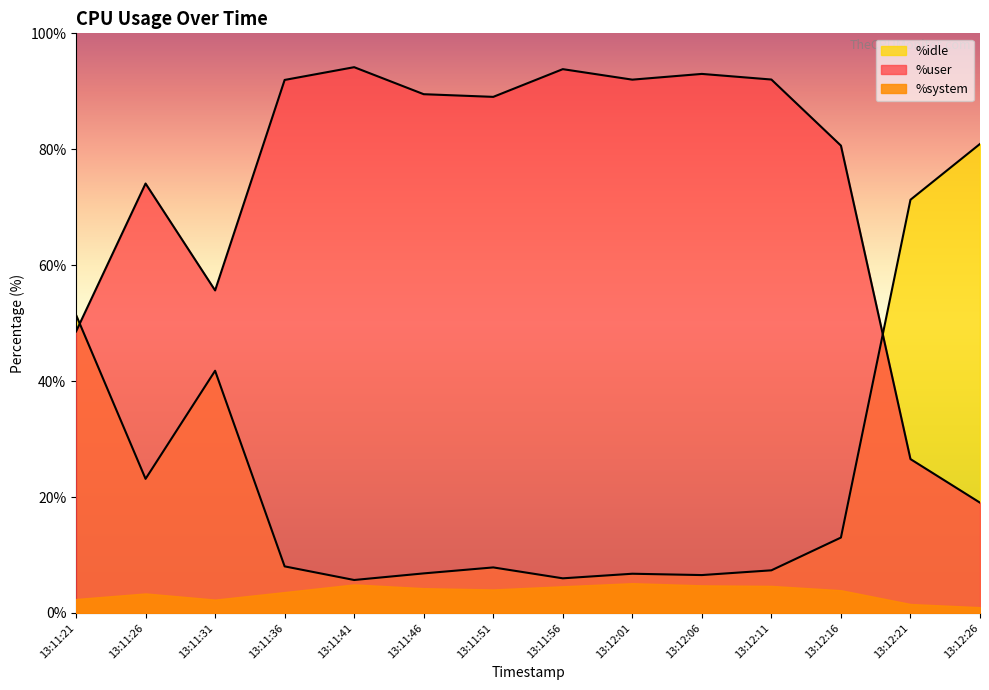

What is the sum of the %user values at 13:11:21 and 13:12:21?

75.1